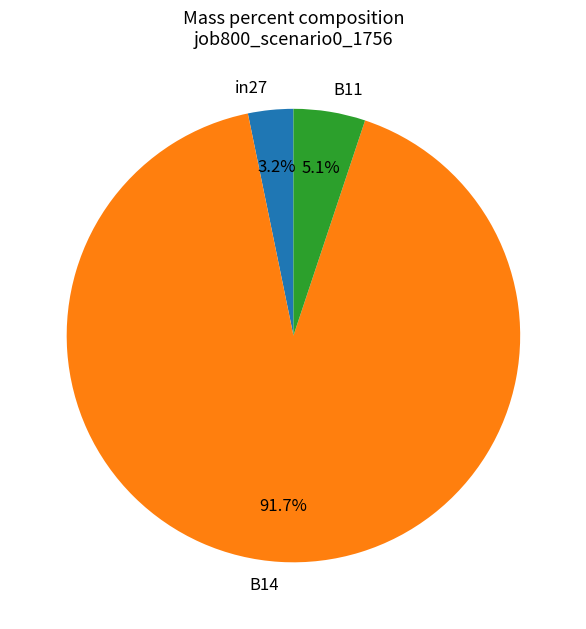

Is the sum of B14 and B11 greater than half?

Yes